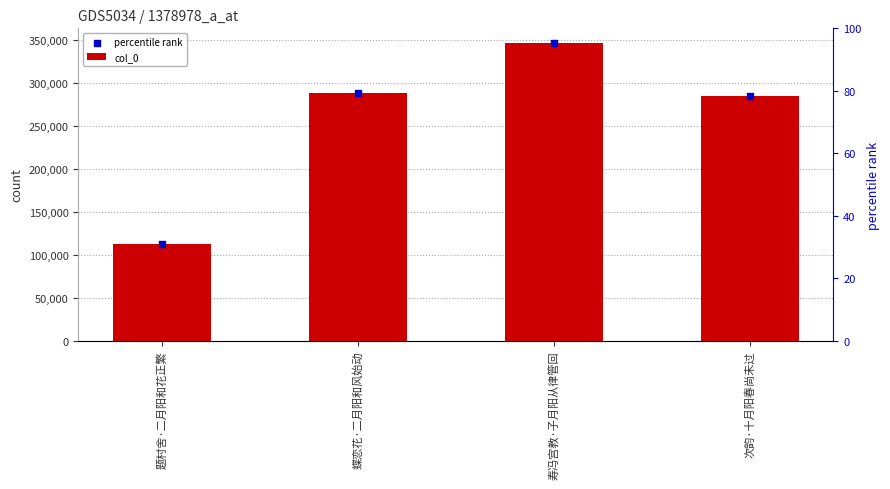

What is the total value across all series at 蝶恋花·二月阳和风始动?

576464